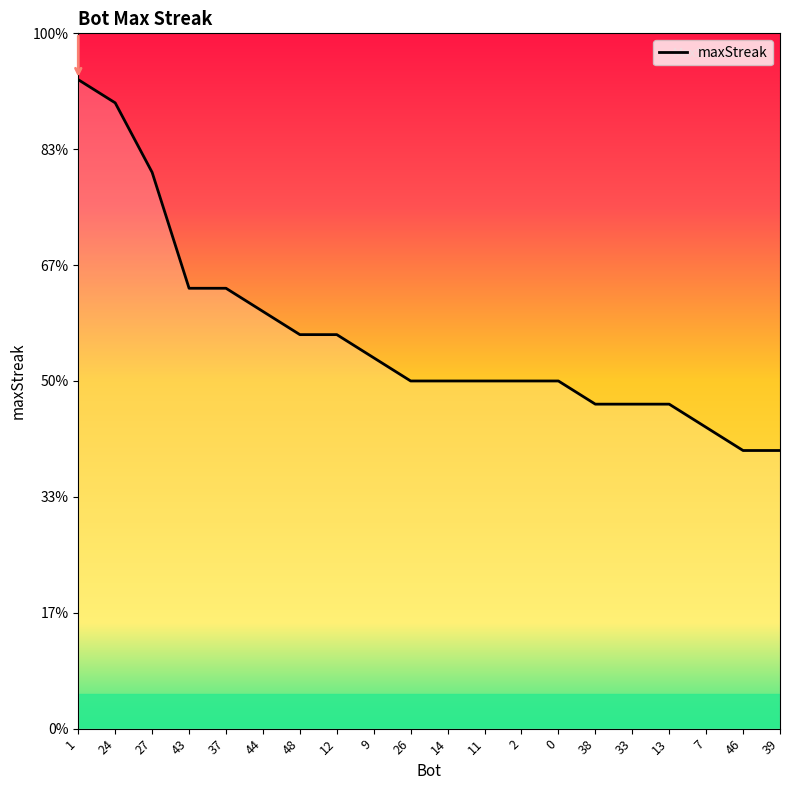

Is this an area chart (filled region under the line)?

Yes